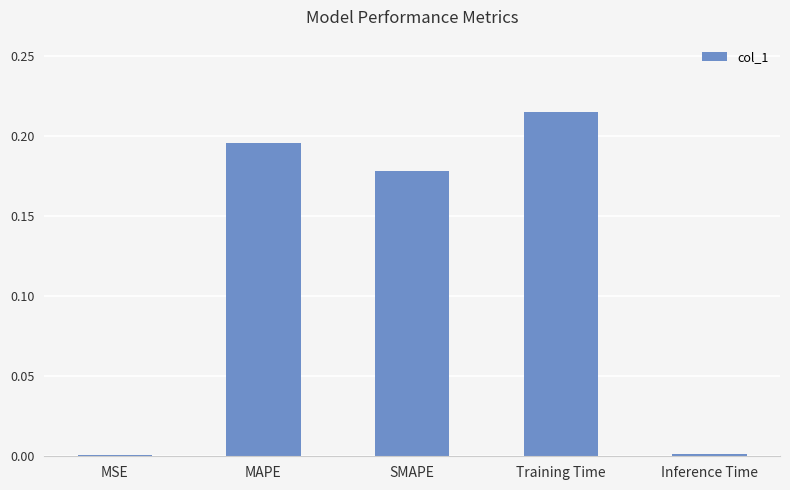

Is it true that the value at MSE is 0.0?

True